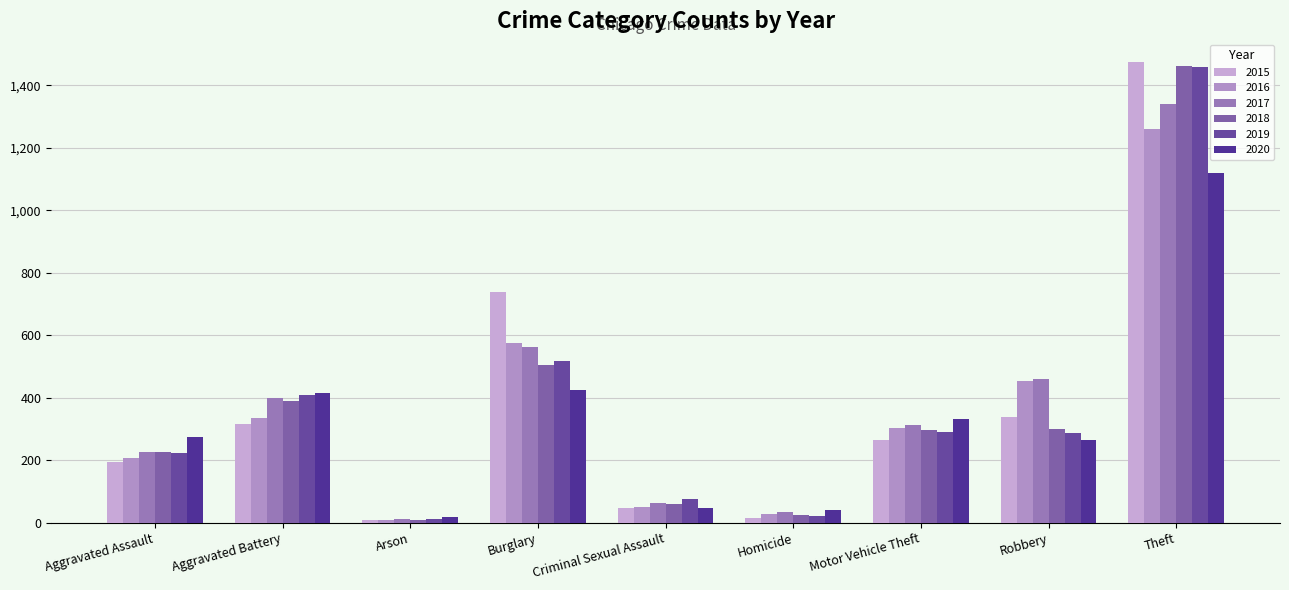

Which series has the largest range (max minus min)?

2015